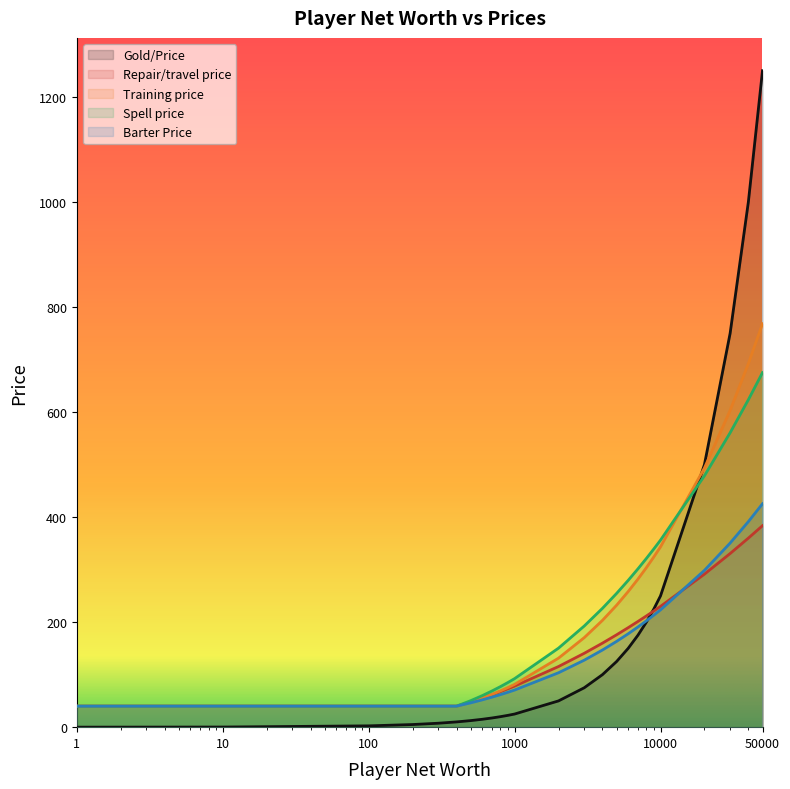

True or false: Spell price and Gold/Price intersect in this chart.

True